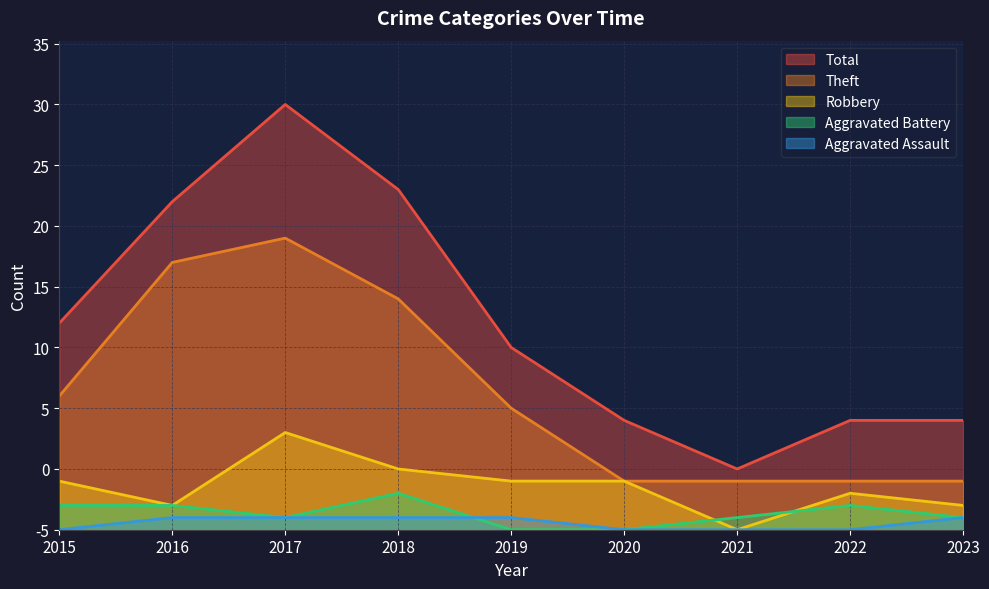

Reading left to right, extract all data points from this chart.

Theft: 2015=11	2016=22	2017=24	2018=19	2019=10	2020=4	2021=4	2022=4	2023=4
Robbery: 2015=4	2016=2	2017=8	2018=5	2019=4	2020=4	2021=0	2022=3	2023=2
Aggravated Battery: 2015=2	2016=2	2017=1	2018=3	2019=0	2020=0	2021=1	2022=2	2023=1
Aggravated Assault: 2015=0	2016=1	2017=1	2018=1	2019=1	2020=0	2021=0	2022=0	2023=1
Total: 2015=17	2016=27	2017=35	2018=28	2019=15	2020=9	2021=5	2022=9	2023=9